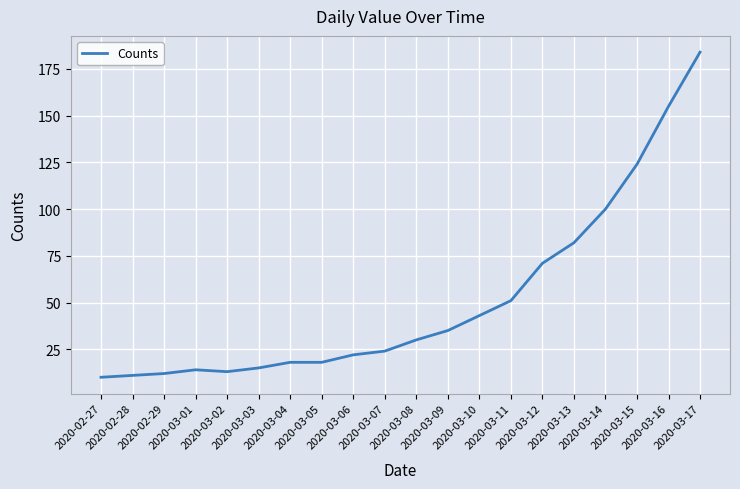

Reading left to right, transcribe all the data shown in this chart.

10	11	12	14	13	15	18	18	22	24	30	35	43	51	71	82	100	124	155	184